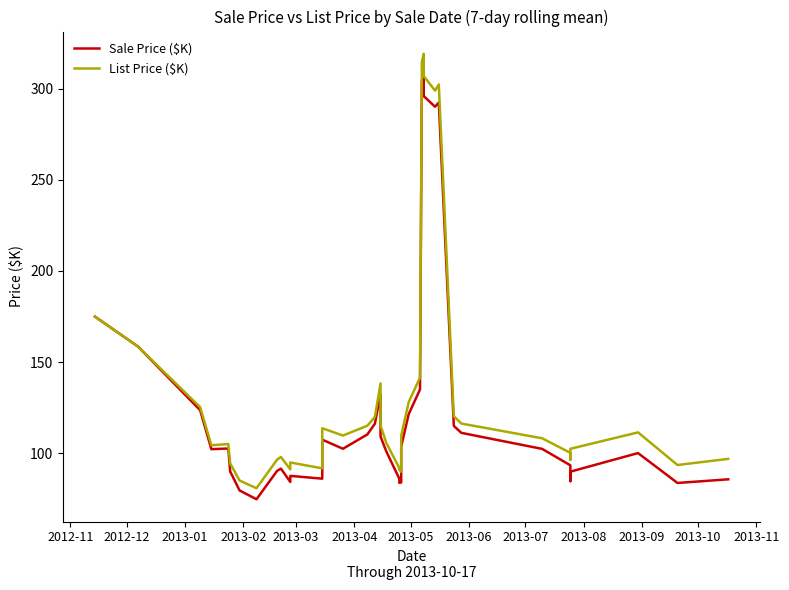

Is this an area chart (filled region under the line)?

No